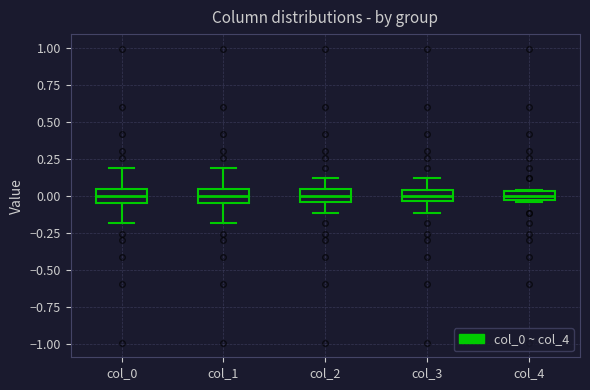

Where does the upper whisker of the box for col_0 end on the y-axis? The values are not printed on the chart, so give them approximately, as read against the axis.

0.20